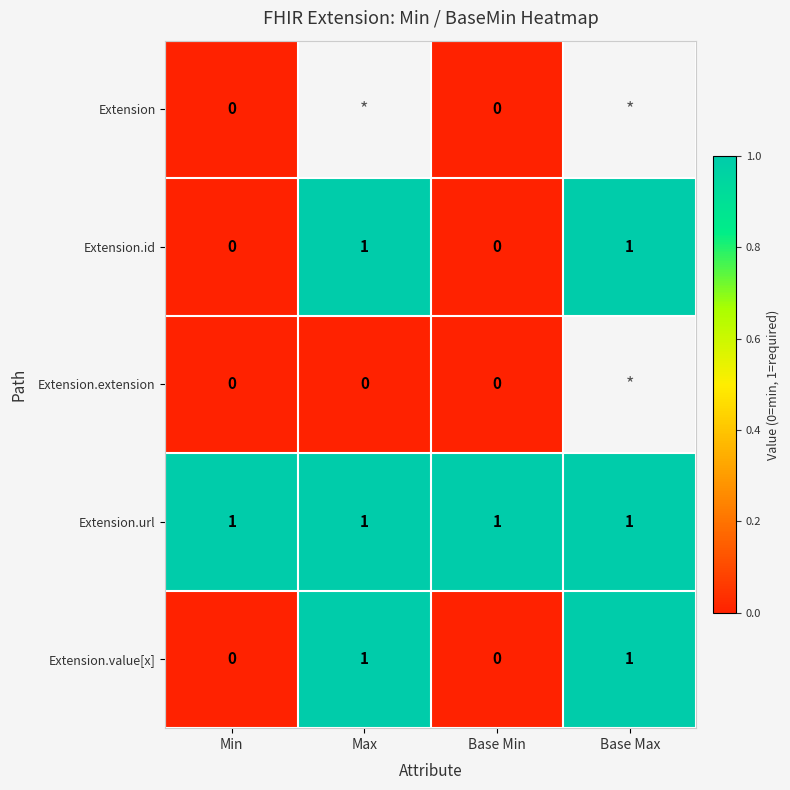

Is the value of Extension.id at Max greater than the value of Extension.value[x] at Base Min?

Yes